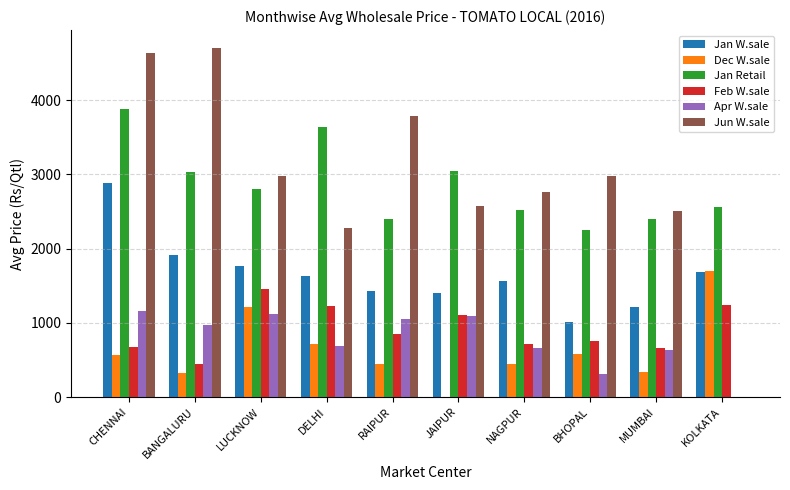

The Dec W.sale series shows 544 at MUMBAI. True or false?

False